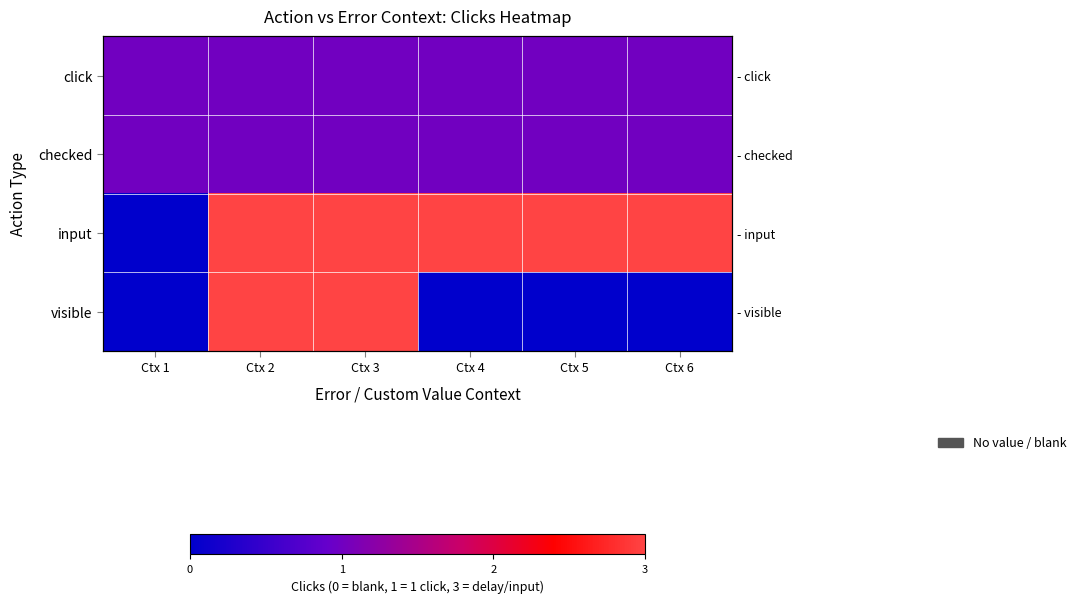

What is the difference between the highest and lowest values at Ctx 4?

3